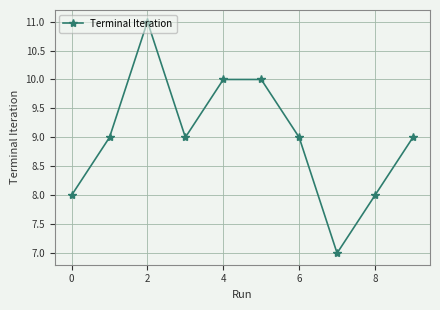

How many series are shown in this chart?

1